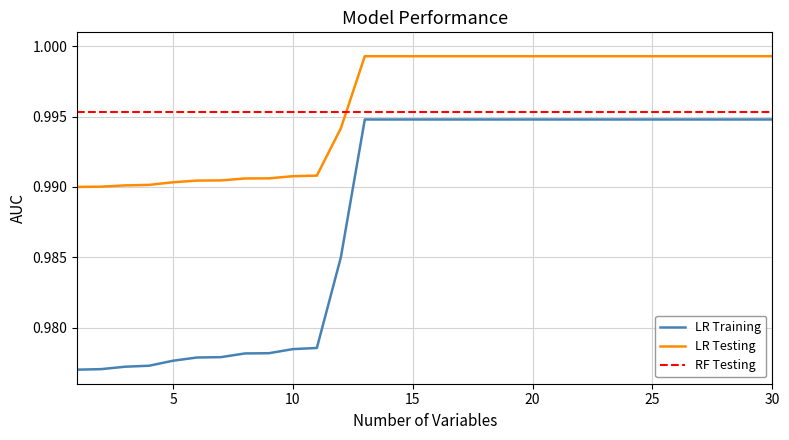

Rank the series by their maximum value, from highest to lowest.

LR Testing, RF Testing, LR Training